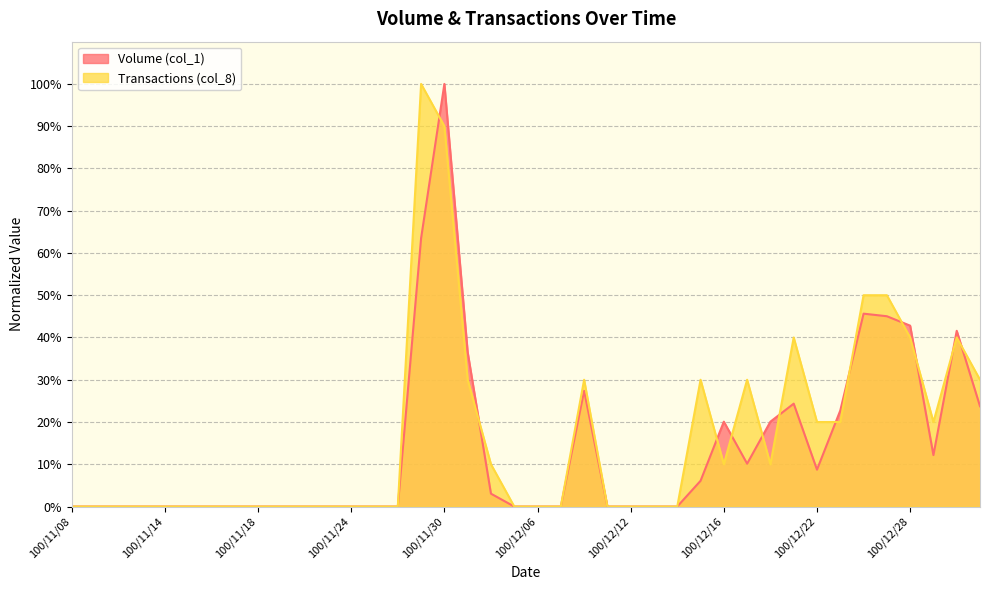

Reading left to right, extract all data points from this chart.

Volume (col_1): 0.0	0.0	0.0	0.0	0.0	0.0	0.0	0.0	0.0	0.0	0.0	0.0	0.0	0.0	0.0	63.5	100.0	36.5	3.0	0.0	0.0	0.0	27.4	0.0	0.0	0.0	0.0	6.1	20.1	10.1	20.1	24.3	8.7	22.7	45.6	45.0	42.8	12.2	41.6	23.7
Transactions (col_8): 0.0	0.0	0.0	0.0	0.0	0.0	0.0	0.0	0.0	0.0	0.0	0.0	0.0	0.0	0.0	100.0	90.0	30.0	10.0	0.0	0.0	0.0	30.0	0.0	0.0	0.0	0.0	30.0	10.0	30.0	10.0	40.0	20.0	20.0	50.0	50.0	40.0	20.0	40.0	30.0